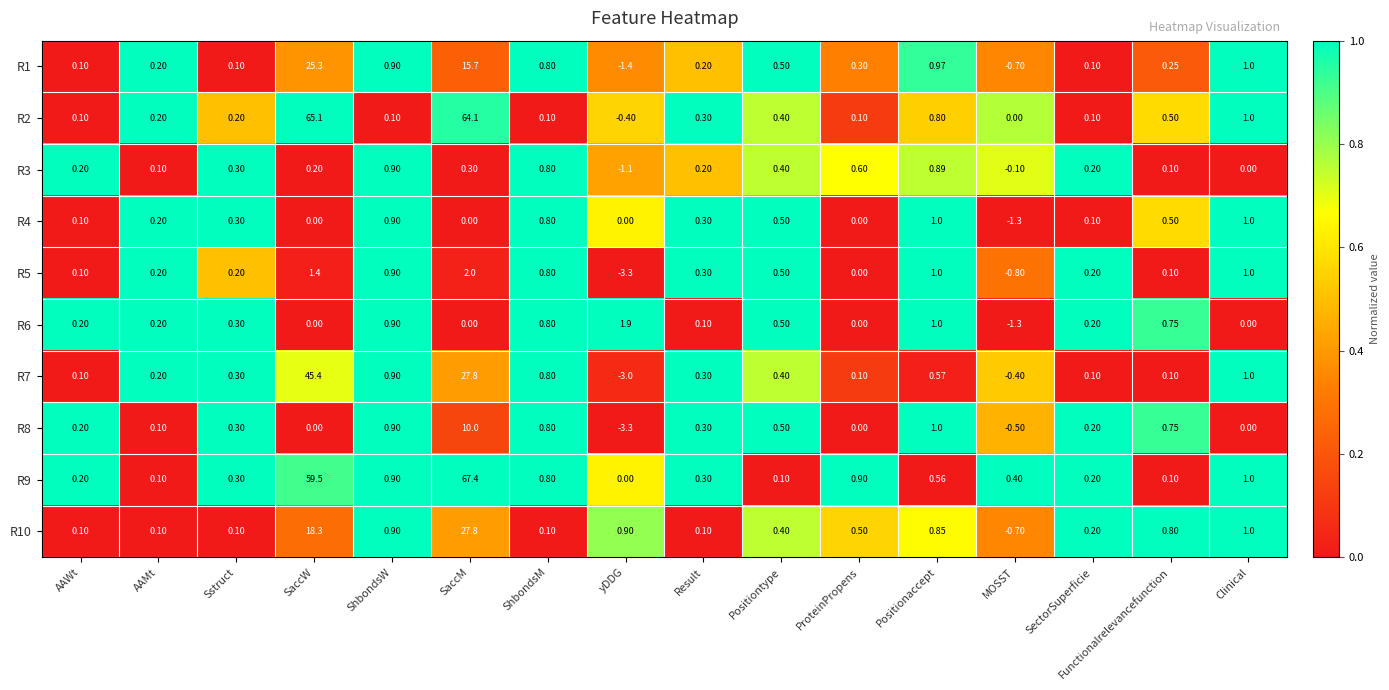

Where does the R1 series first go above 0?

AAWt